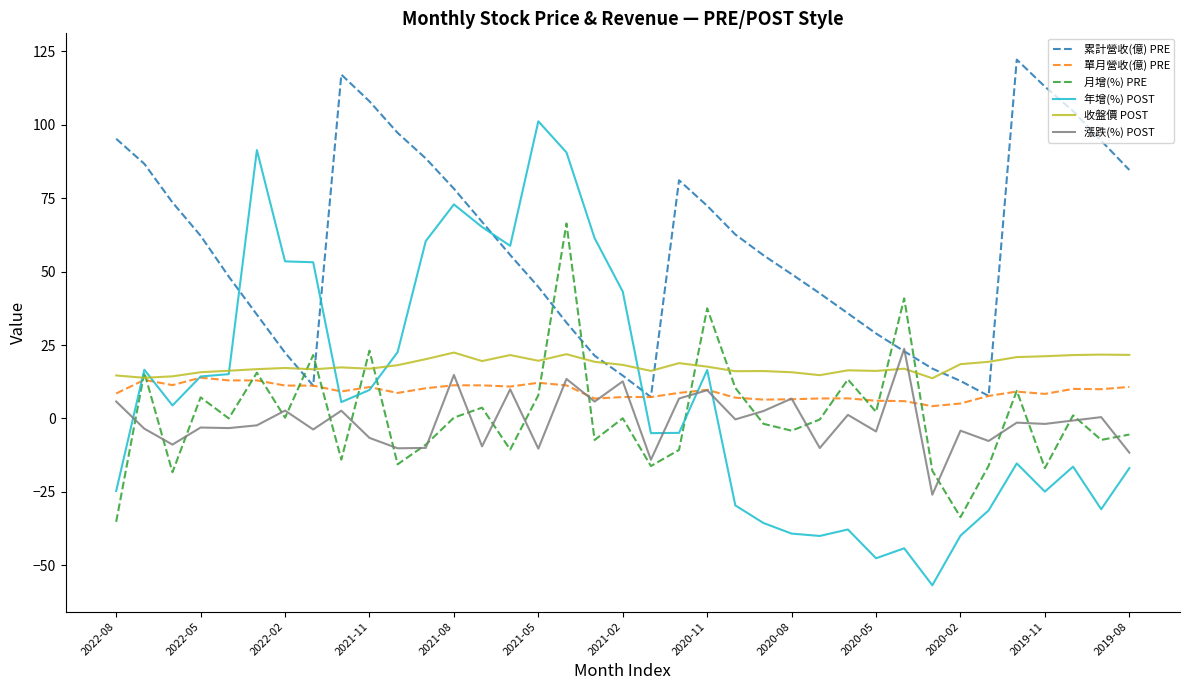

What is the greatest value displayed?

122.2